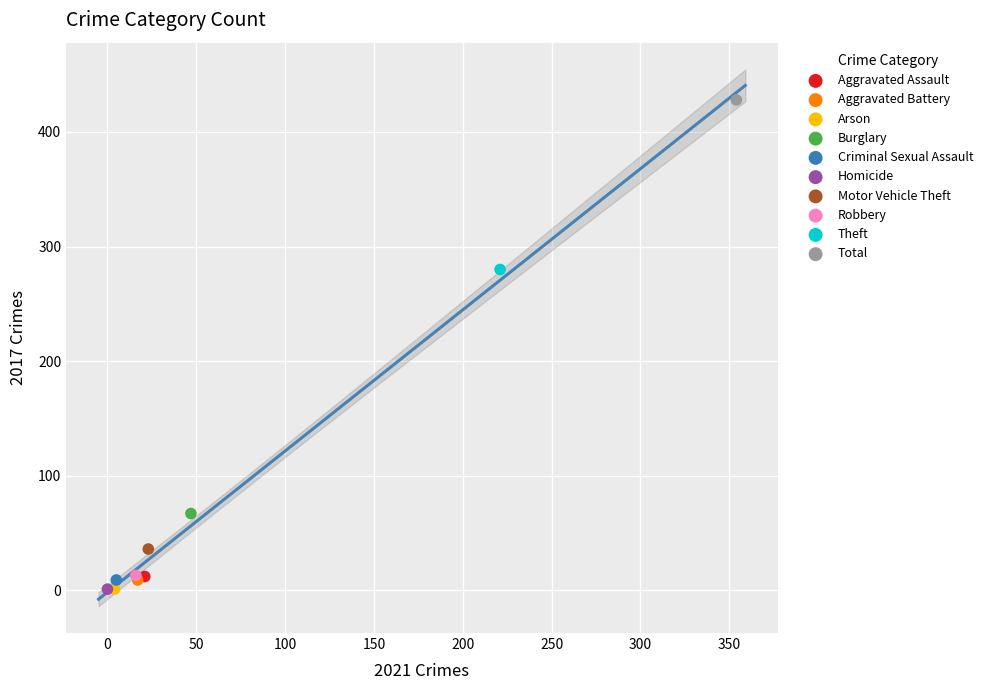

What are all the series names shown in the legend?

Aggravated Assault, Aggravated Battery, Arson, Burglary, Criminal Sexual Assault, Homicide, Motor Vehicle Theft, Robbery, Theft, Total